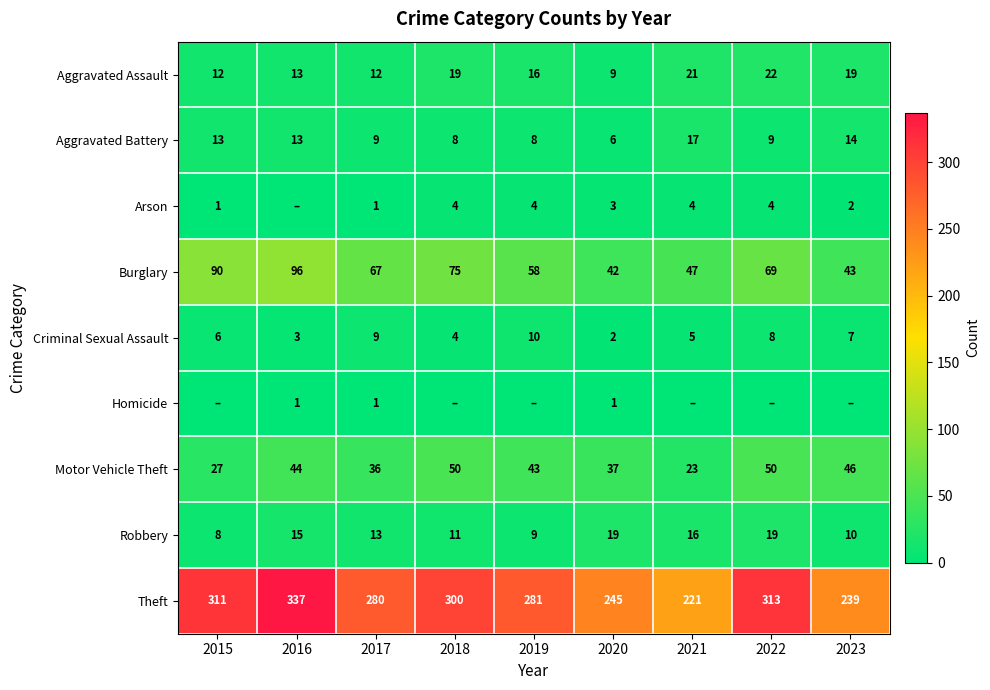

Between 2018 and 2017, which is larger?

2018